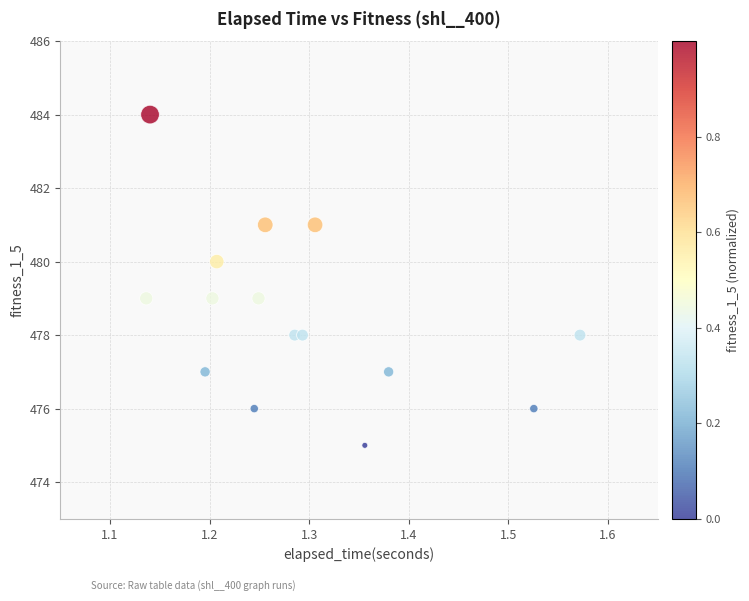

What is the range of Y values (max minus min)?

9